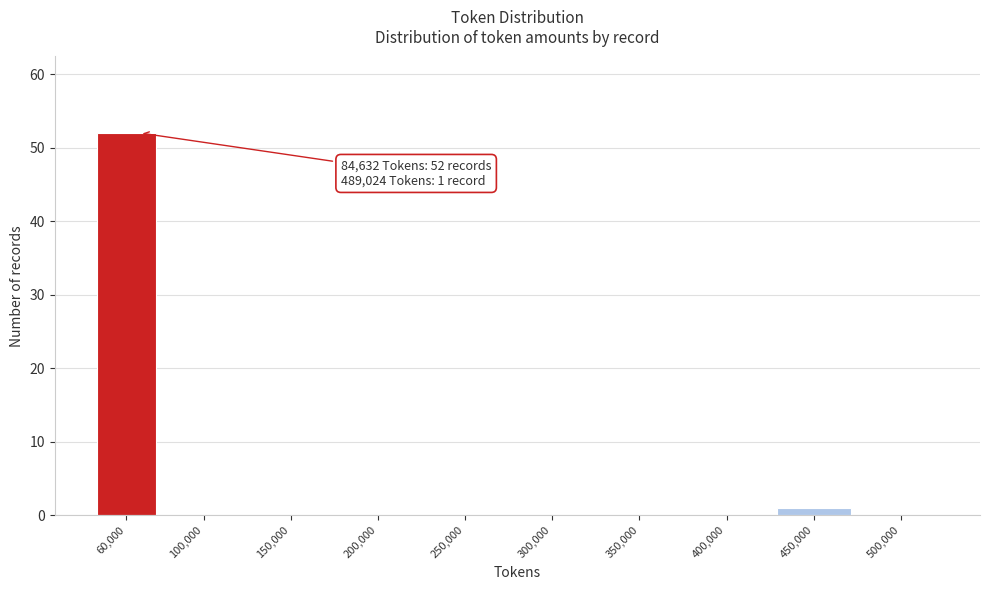

Reading left to right, transcribe all the data shown in this chart.

60,000=52	100,000=0	150,000=0	200,000=0	250,000=0	300,000=0	350,000=0	400,000=0	450,000=1	500,000=0